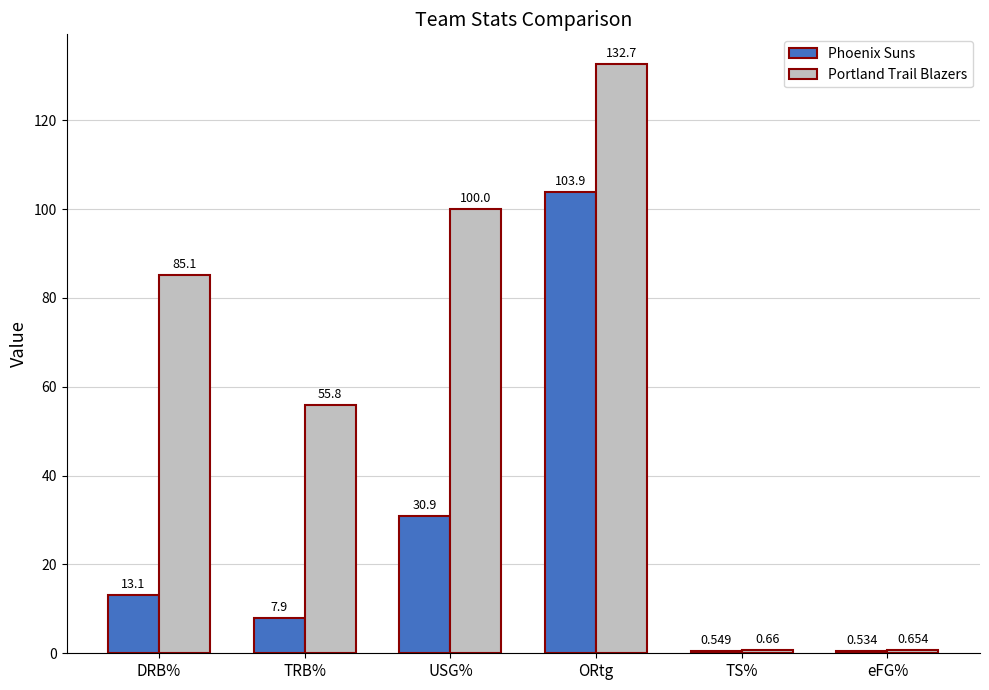

Rank the categories by Phoenix Suns value from lowest to highest.

eFG%, TS%, TRB%, DRB%, USG%, ORtg